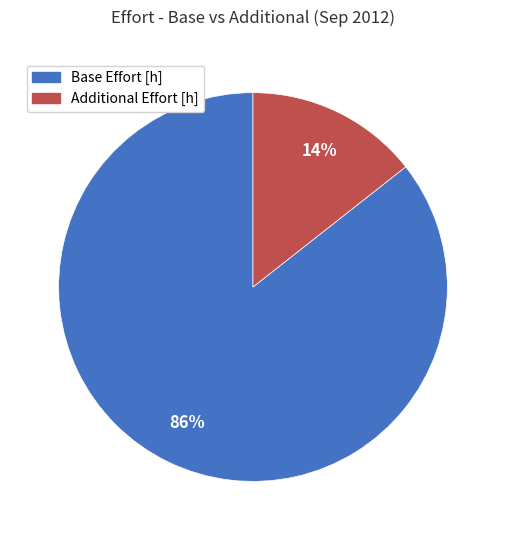

What percentage is the Base Effort [h] slice, to the nearest percent?

86%